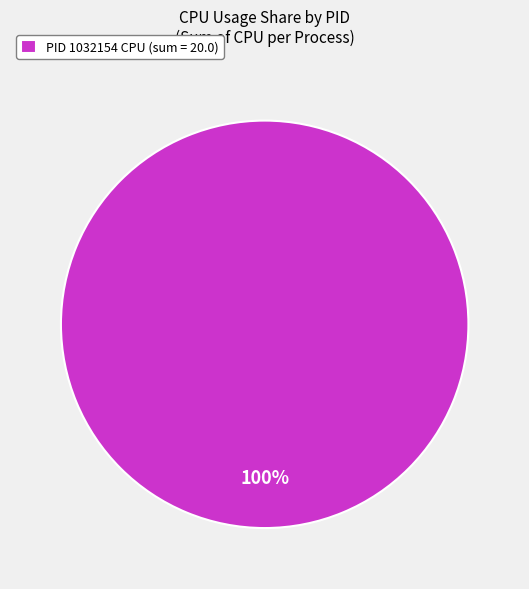

To the nearest percent, what portion does PID 1032154 CPU (sum = 20.0) represent?

100%